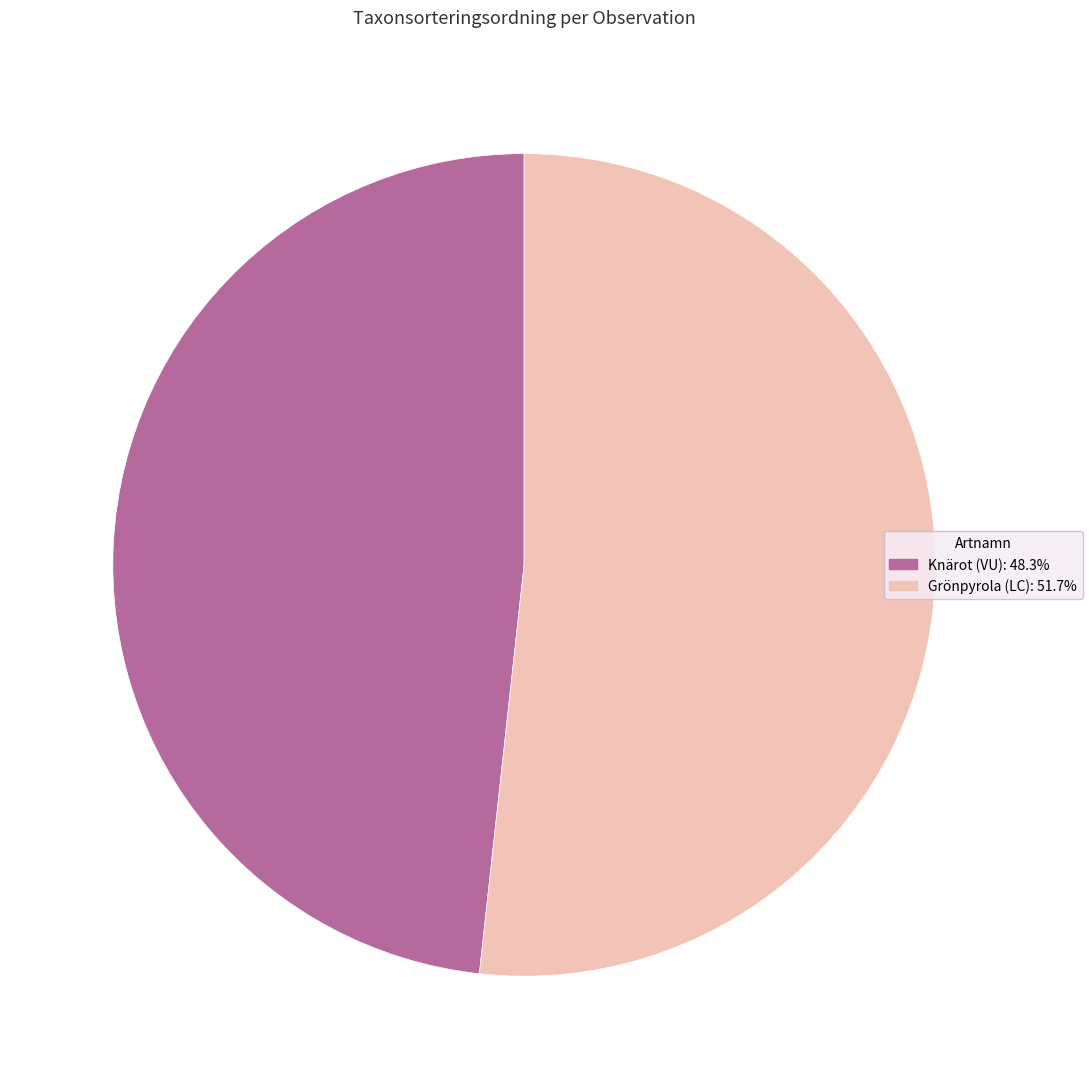

Is there any slice that represents more than half of the pie?

Yes